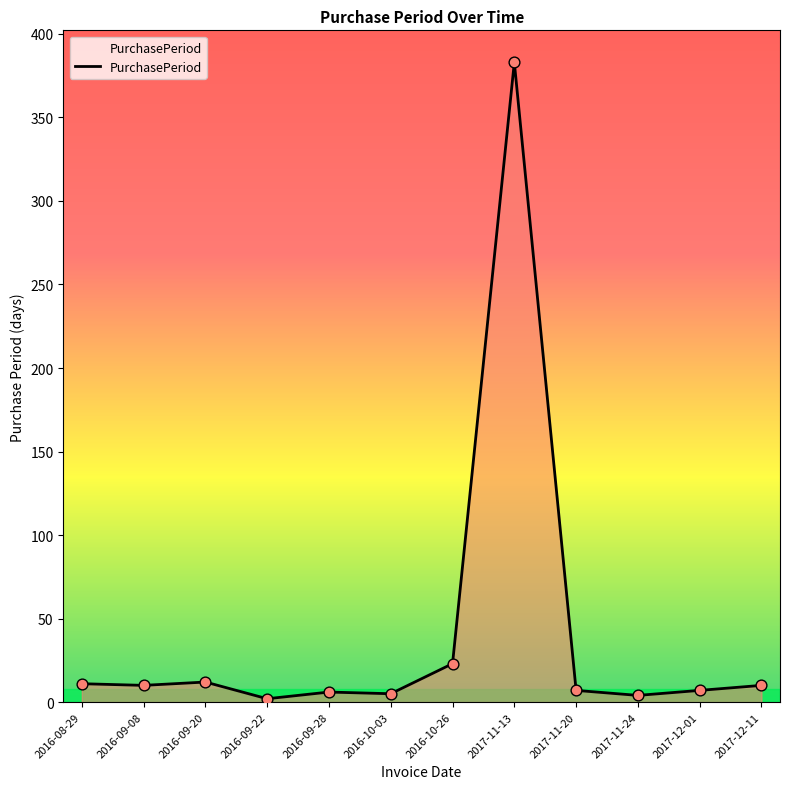

What is the change in value from 2016-08-29 to 2017-11-13?

+372